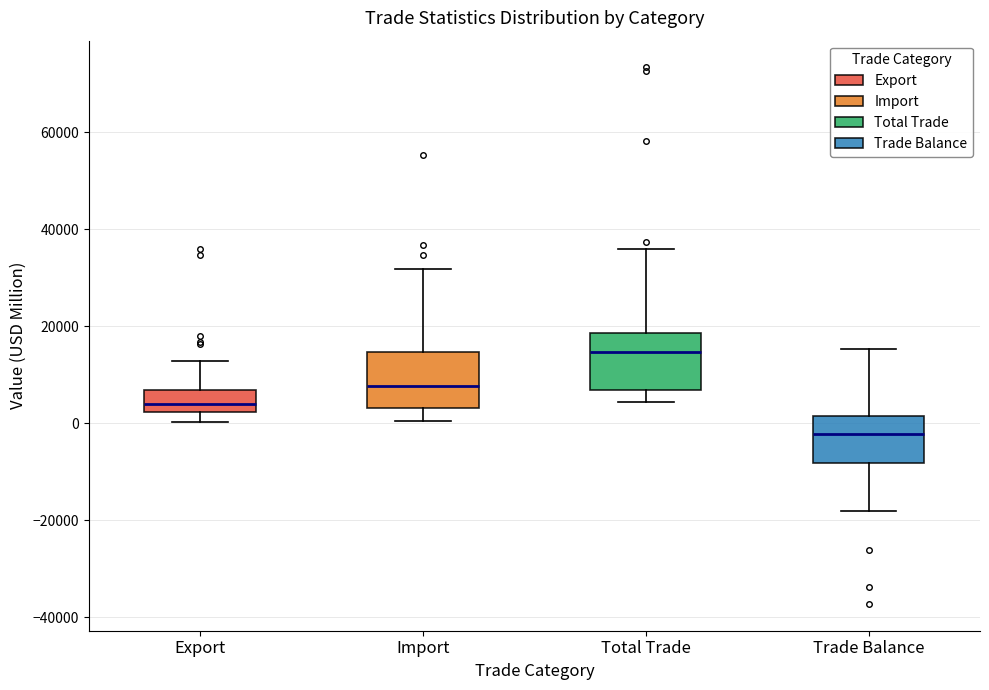

Where does the upper whisker of the box for Import end on the y-axis? The values are not printed on the chart, so give them approximately, as read against the axis.

32000